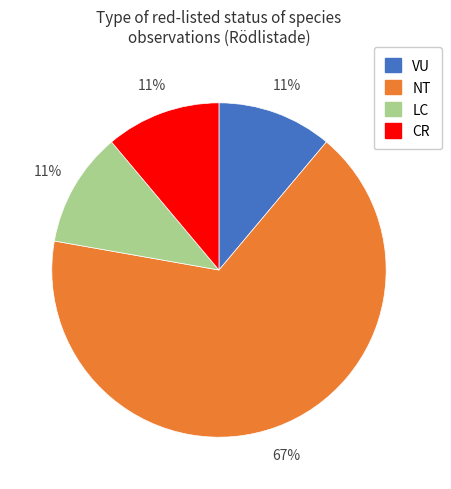

Is it true that LC is 17% of the pie?

False